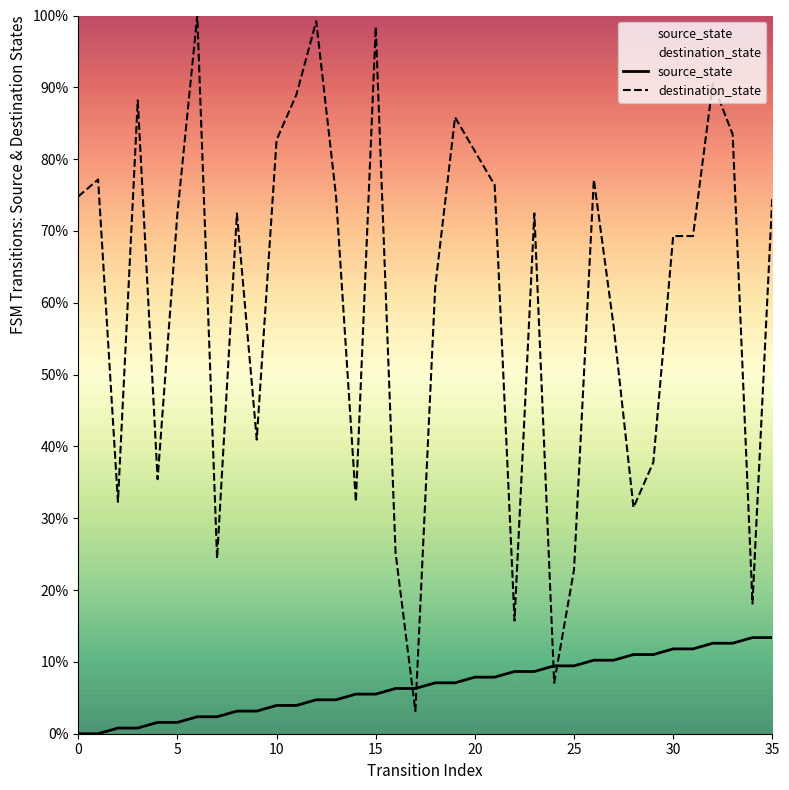

What is the sum of all destination_state values?

2155.1